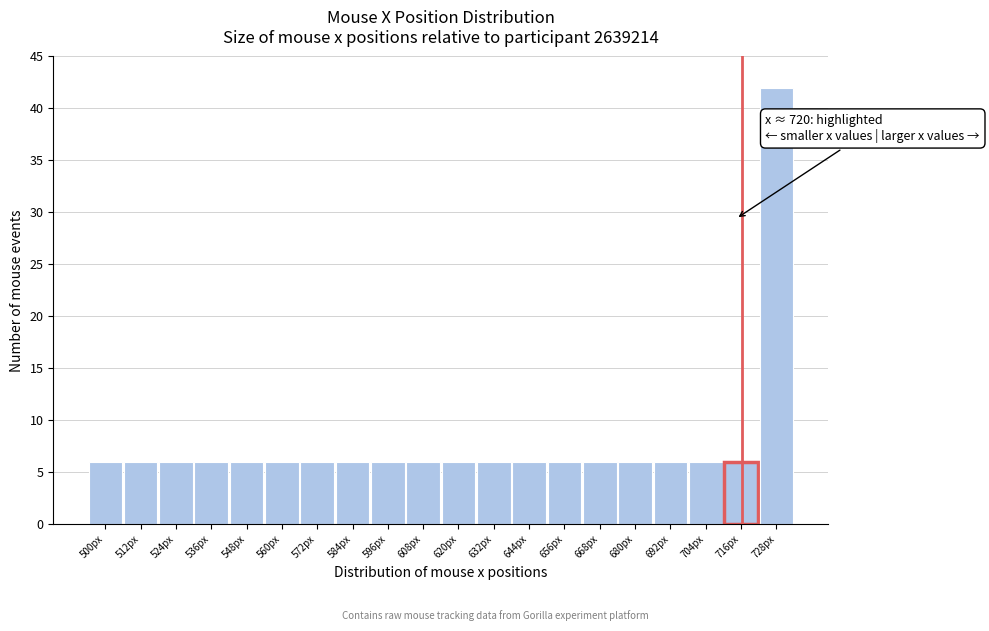

Reading right to left, extract all data points from this chart.

42	6	6	6	6	6	6	6	6	6	6	6	6	6	6	6	6	6	6	6